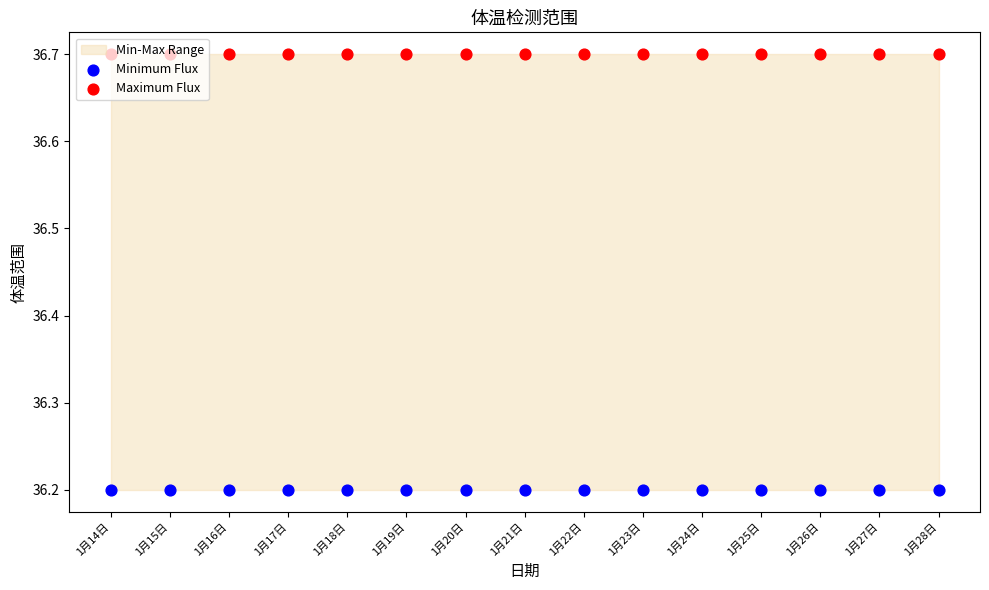

At how many categories does at least one series exceed 36?

15